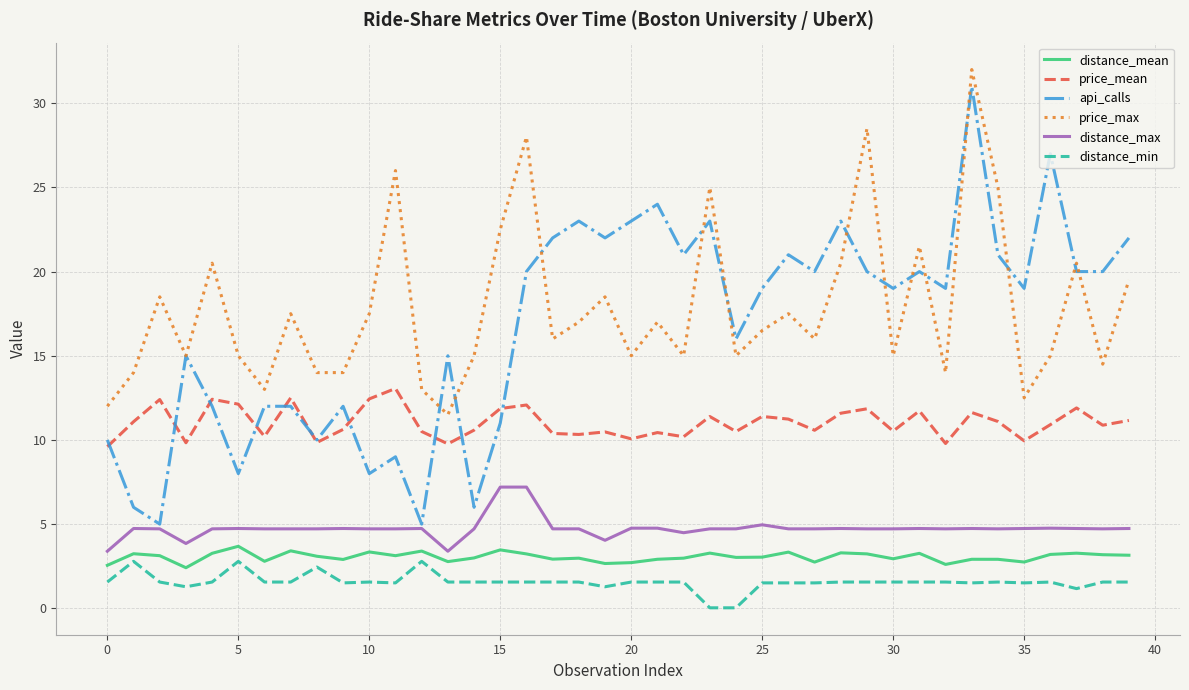

Which series has the largest range (max minus min)?

api_calls